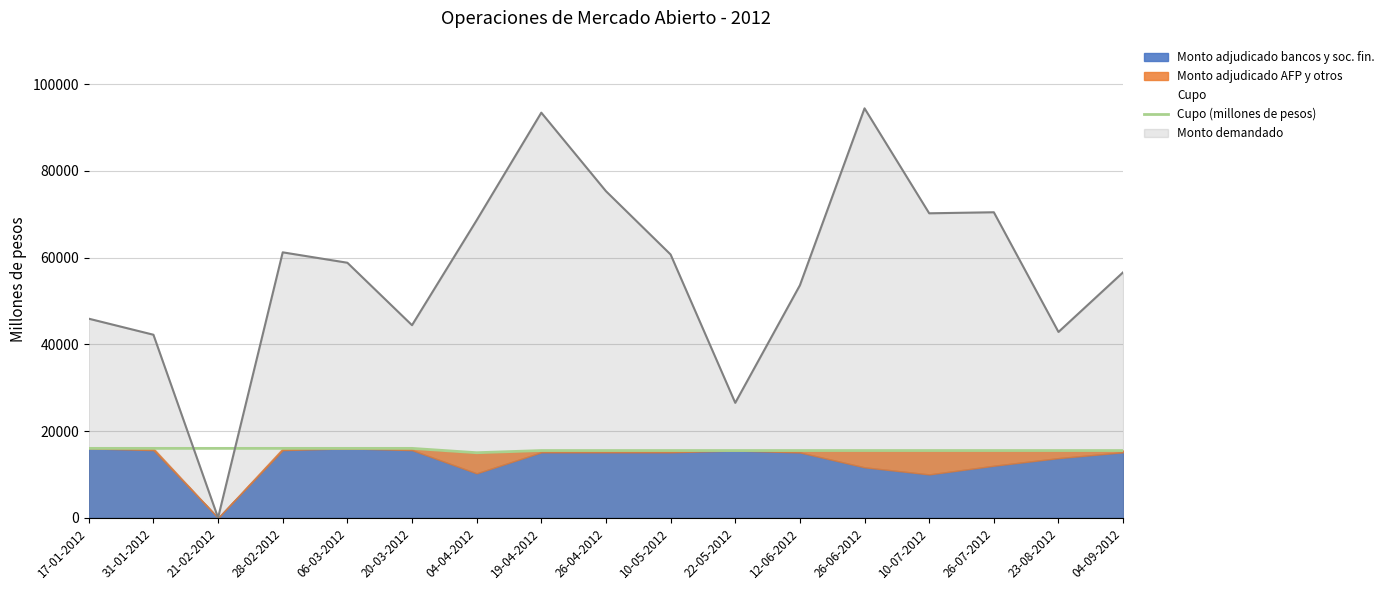

Is it true that the value at 10-05-2012 is 15500?

True